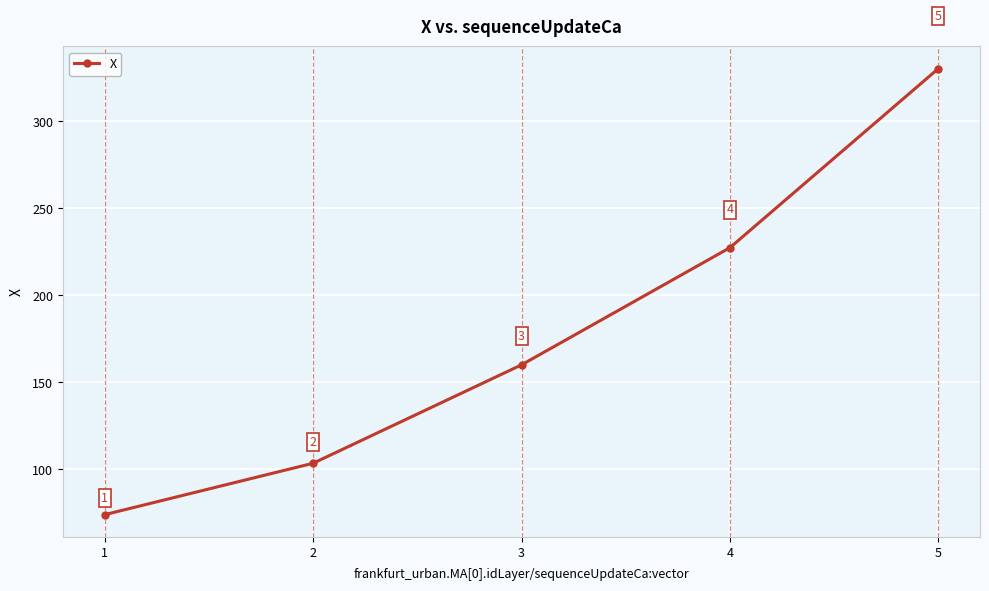

Read the value at 2.

103.4